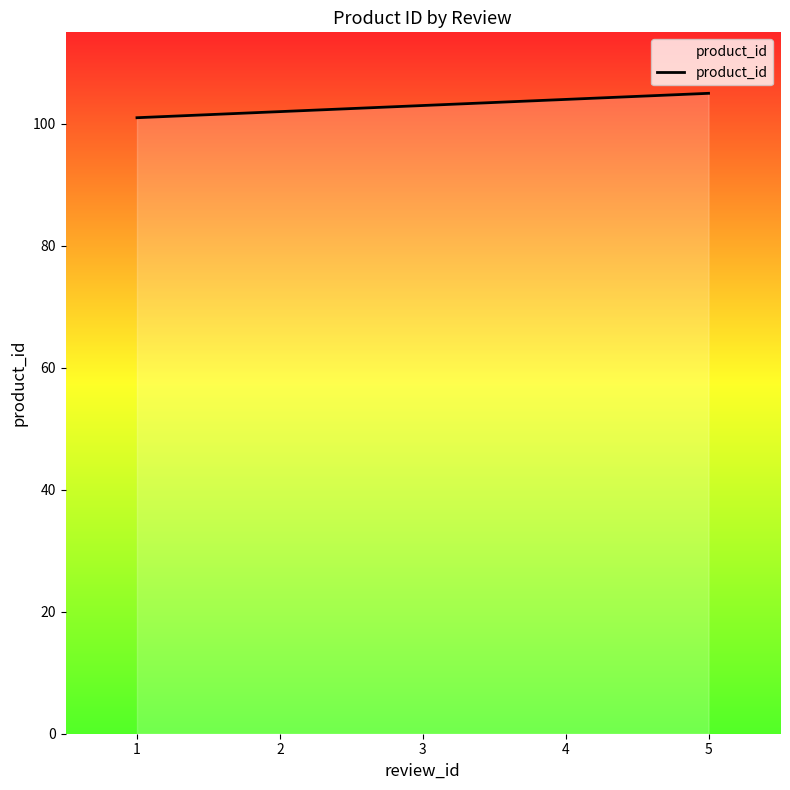

The chart shows a value of 101 at 1. True or false?

True